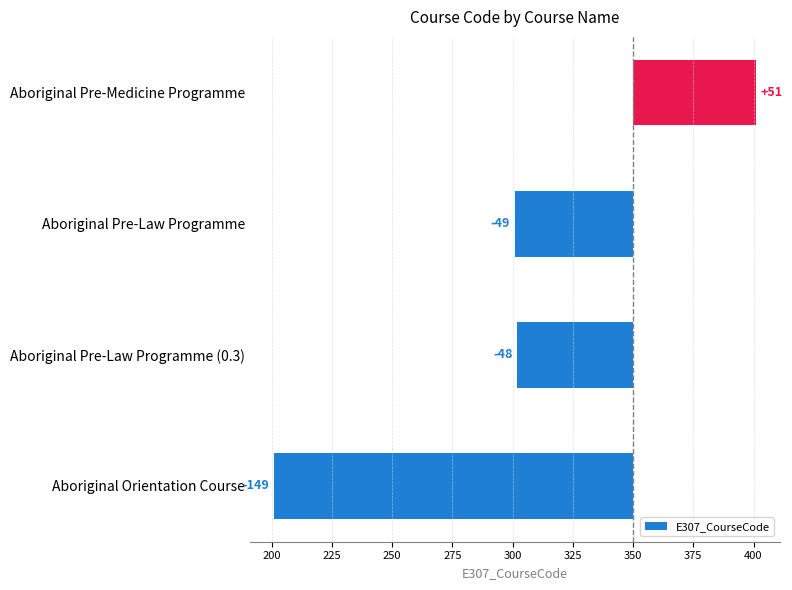

Reading left to right, transcribe all the data shown in this chart.

-149	-48	-49	51